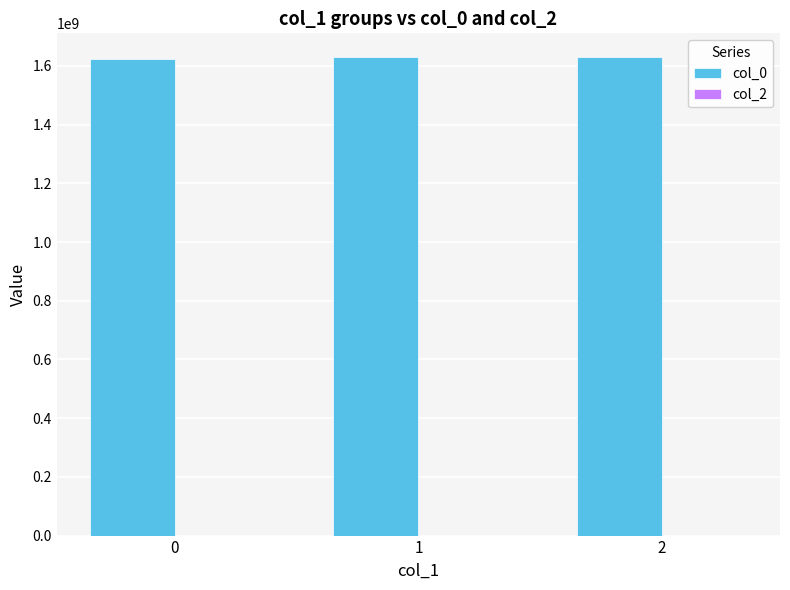

What is the greatest value displayed?

1629540210.7